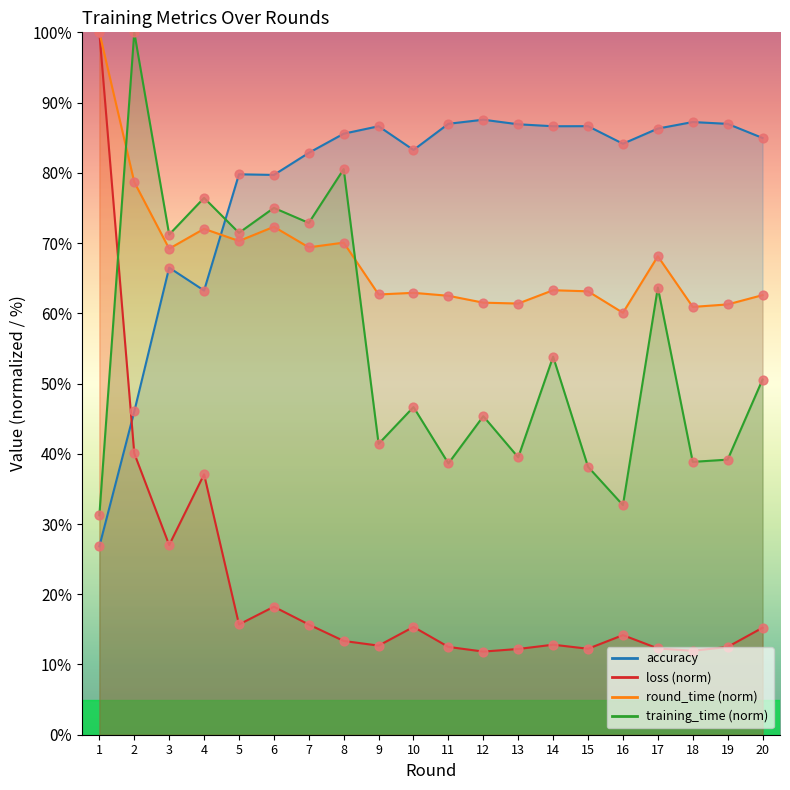

Which series has the widest spread of Y values?

loss